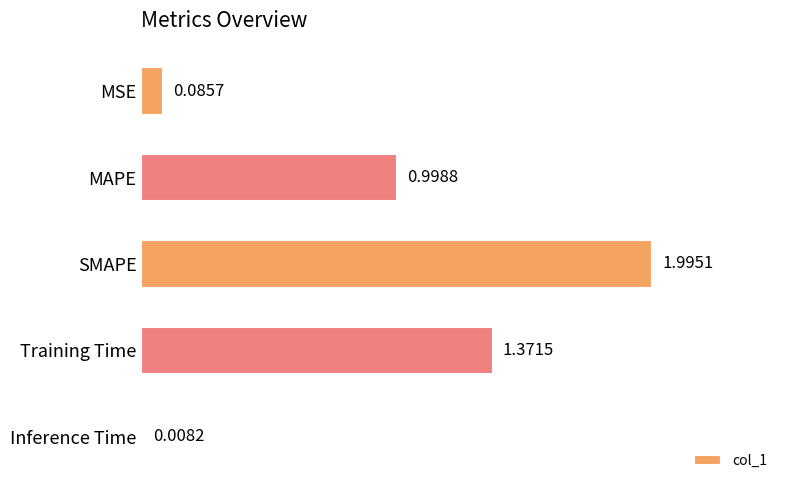

What is the label of the 2nd bar from the top?

MAPE